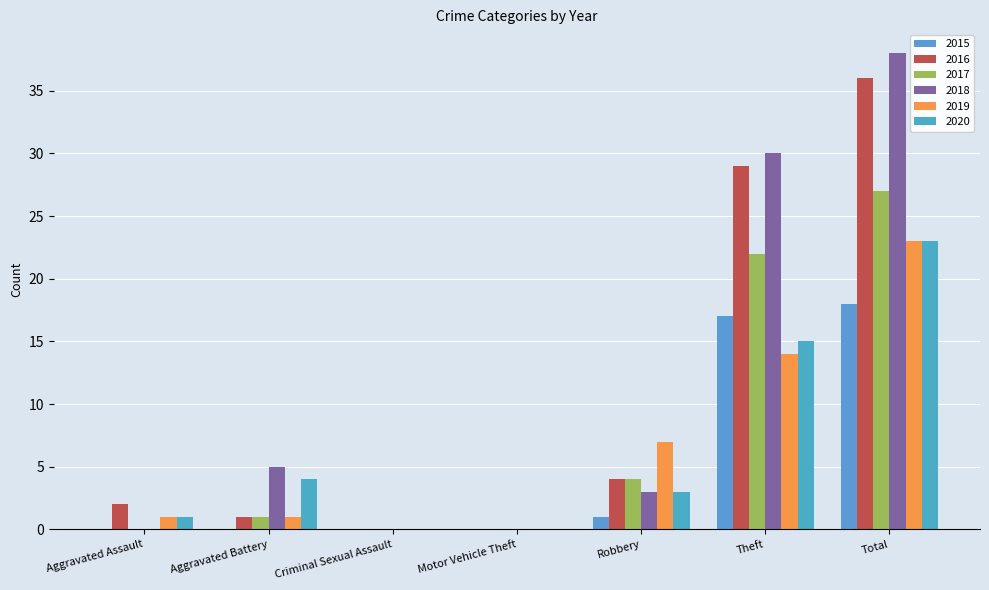

What is the difference between the 2018 values at Theft and Criminal Sexual Assault?

30